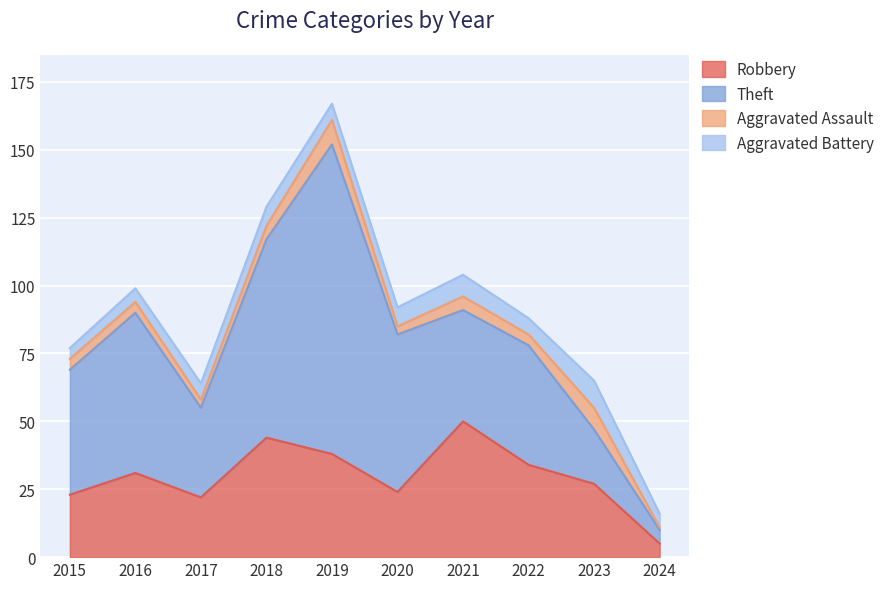

Does the chart display data point markers on the line(s)?

No